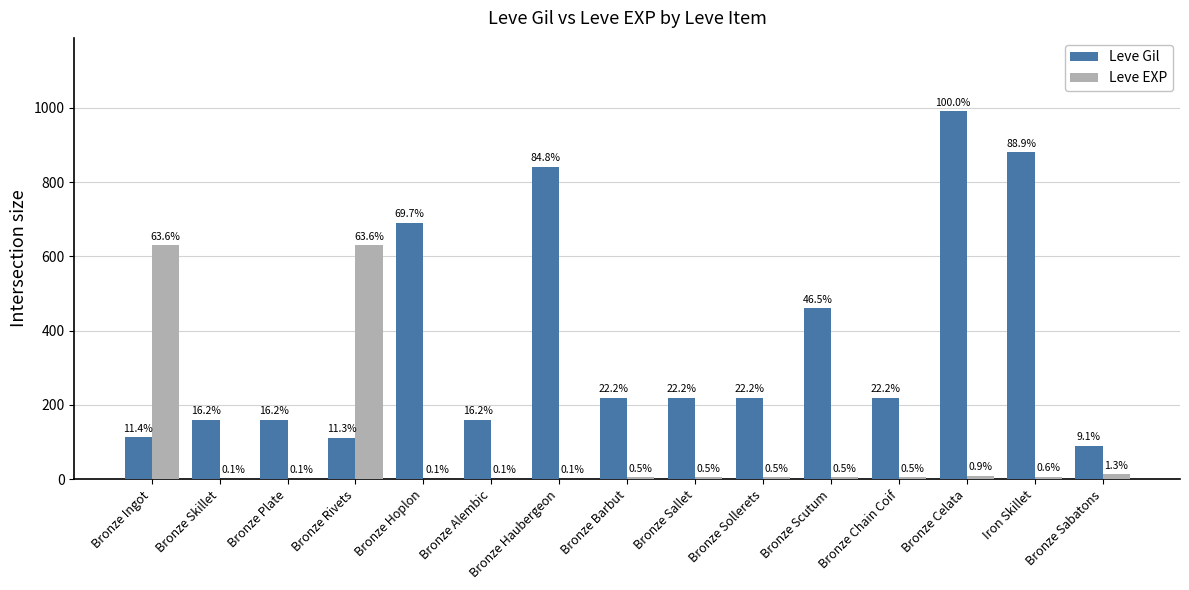

The Leve EXP series shows 1 at Bronze Plate. True or false?

True